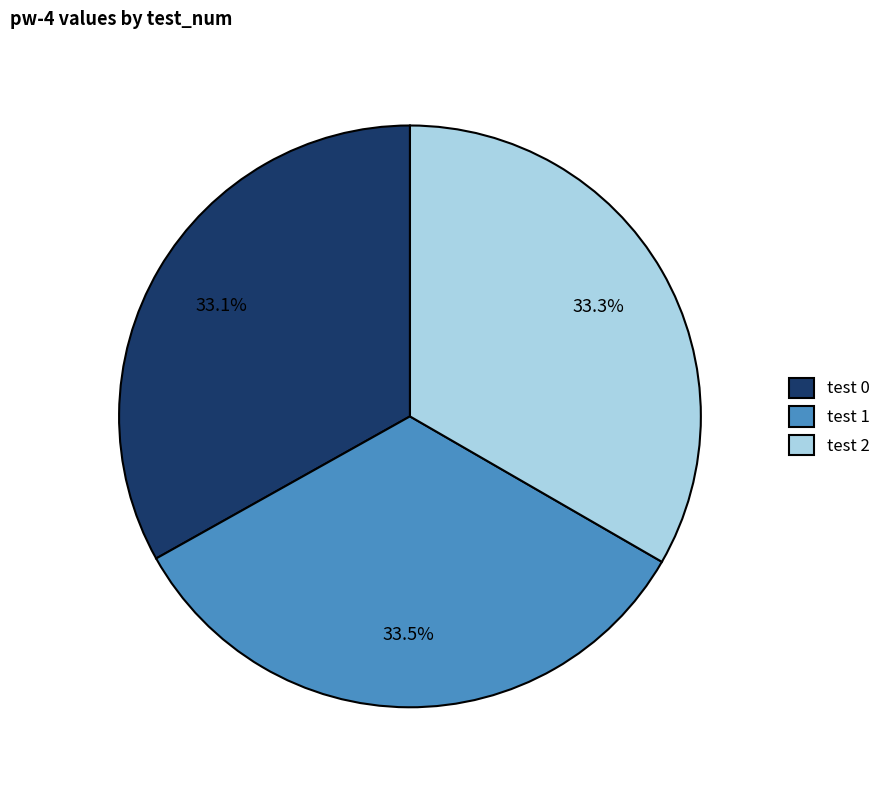

True or false: test 2 accounts for 43% of the total.

False